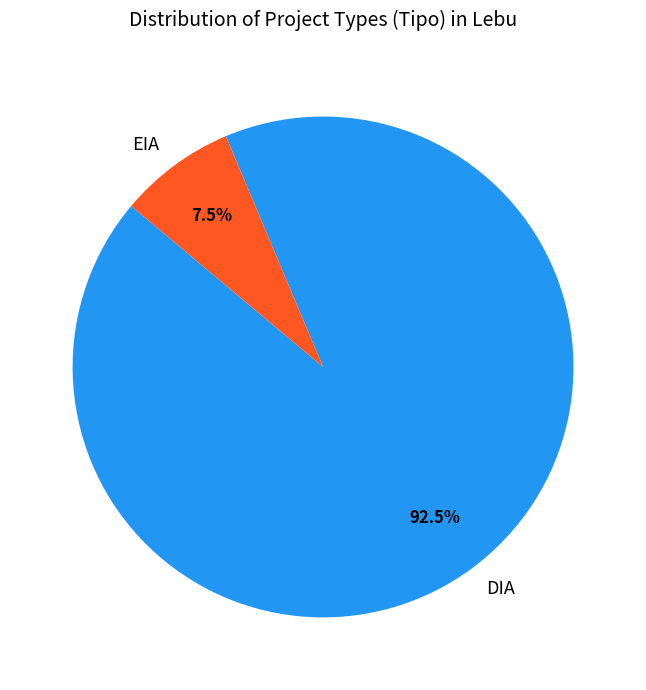

How many segments does this pie chart have?

2